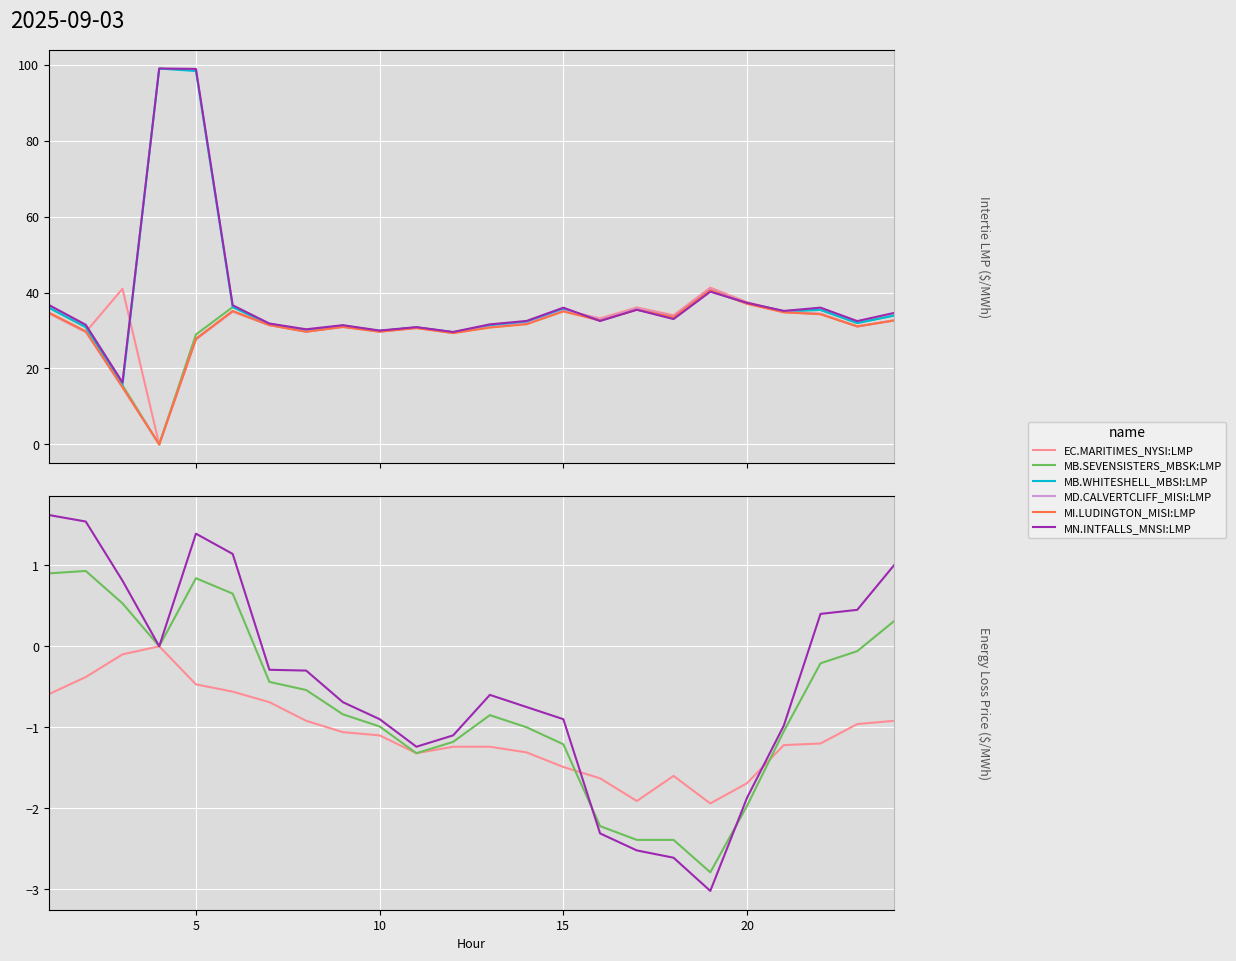

Which series has the largest total across all categories?

MB.WHITESHELL_MBSI:LMP